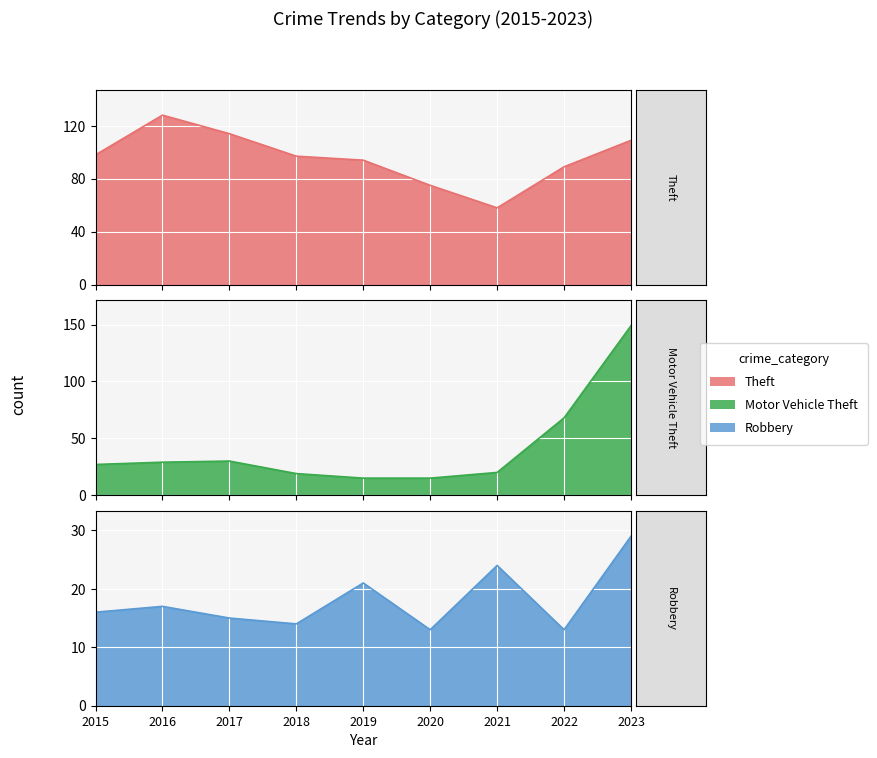

At which label does Motor Vehicle Theft reach its minimum?

2019